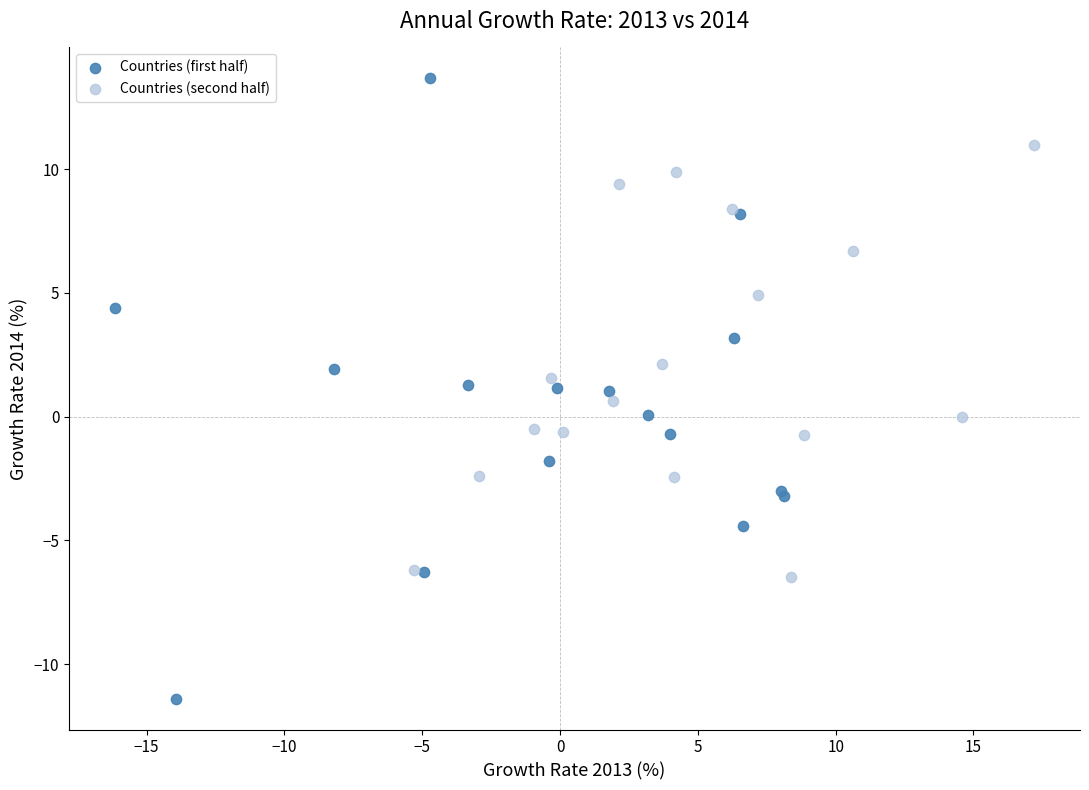

Which series contains the highest Y value?

Countries (first half)